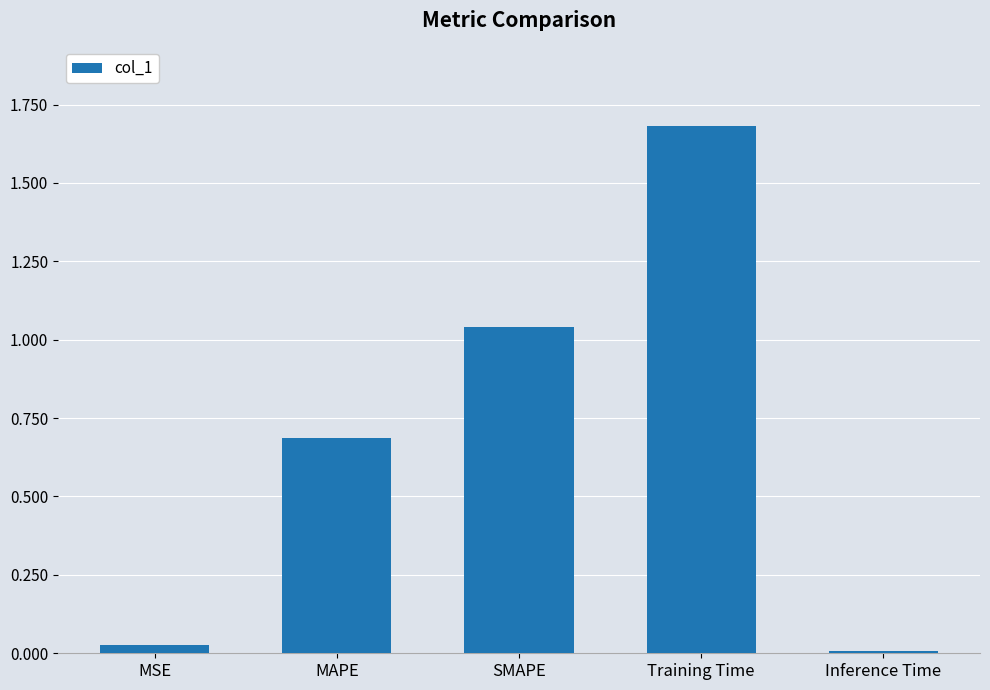

Between SMAPE and MSE, which is larger?

SMAPE